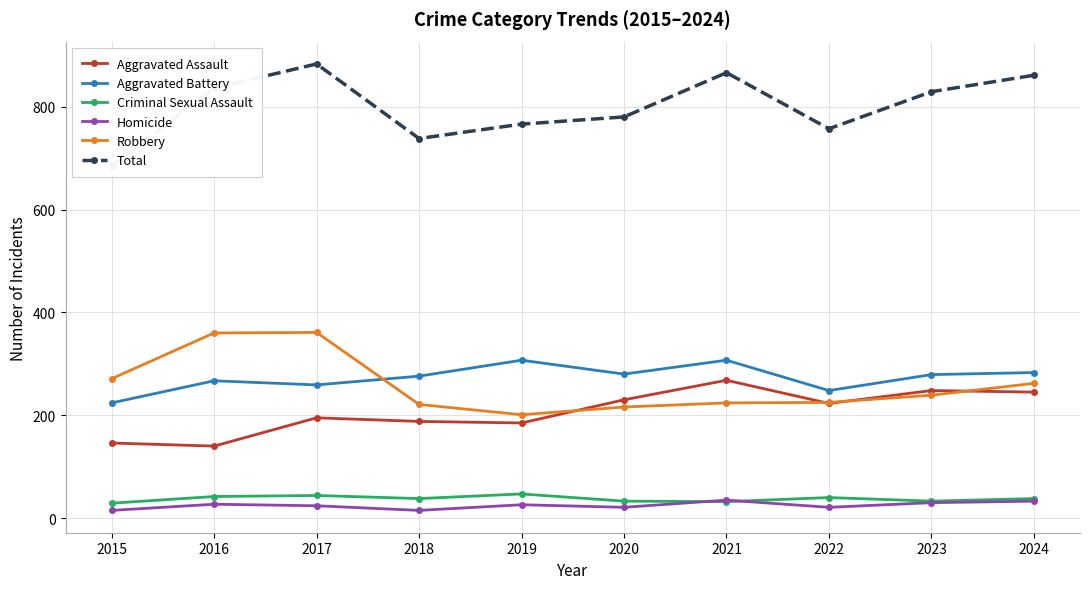

Which has a higher value, 2023 or 2016?

2023